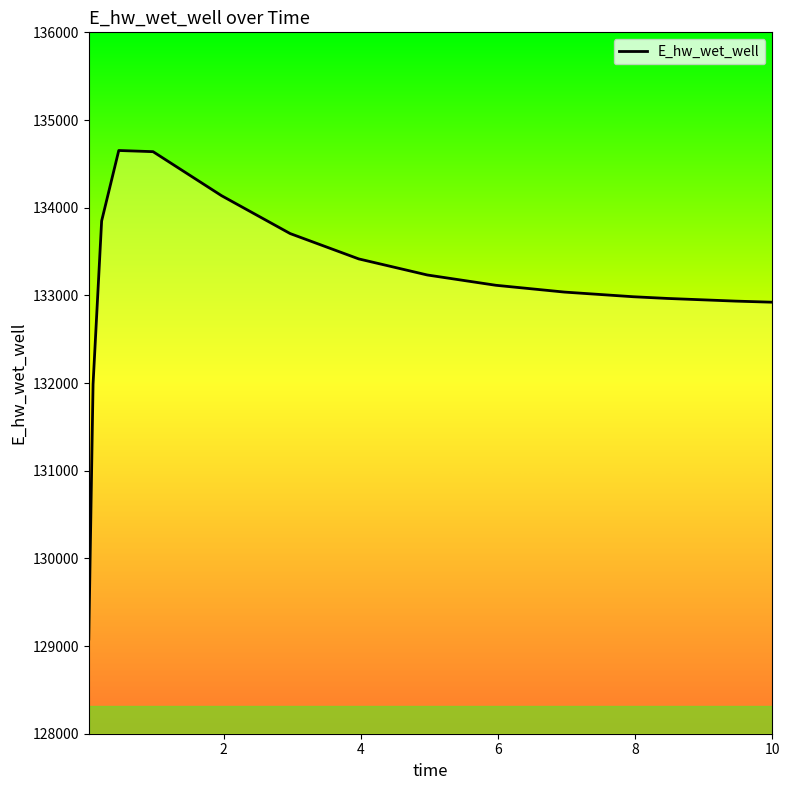

What is the difference between the maximum and minimum values?

5573.0